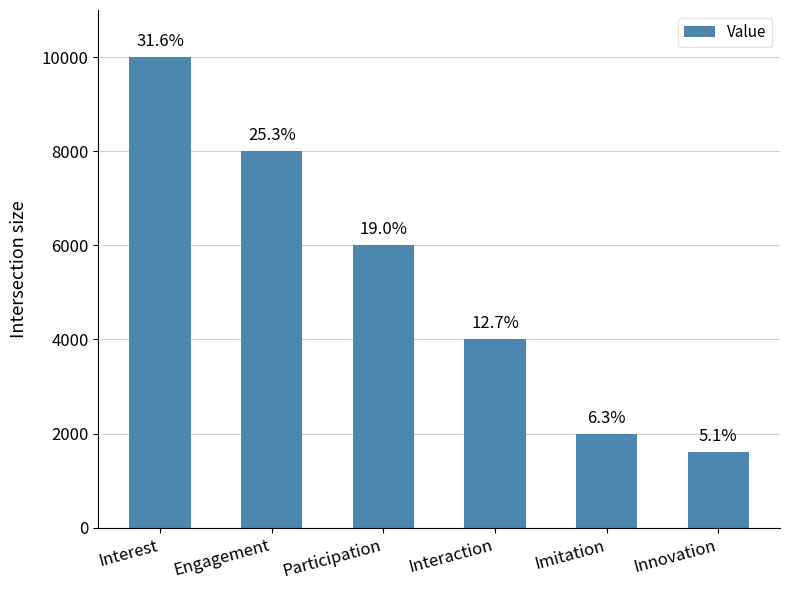

What is the maximum value shown in the chart?

10000